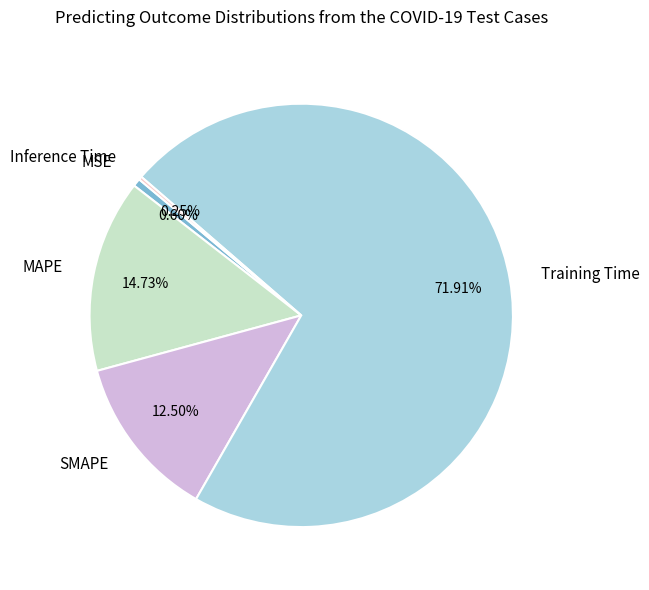

The SMAPE slice represents 21% of the pie. True or false?

False